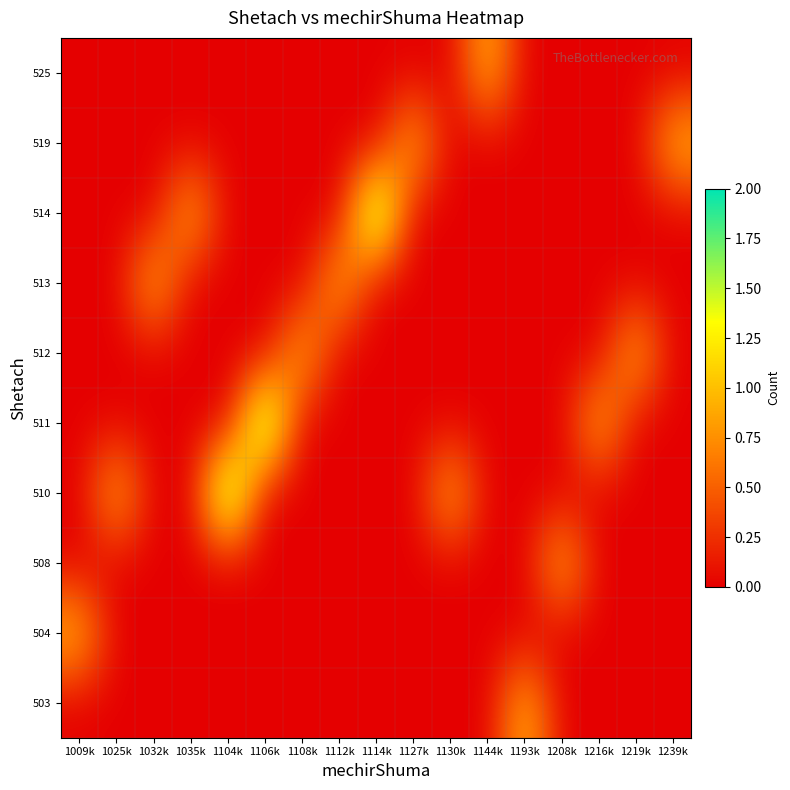

Reading left to right, extract all data points from this chart.

row_0: 0	0	0	0	0	0	0	0	0	0	0	0	1	0	0	0	0
row_1: 1	0	0	0	0	0	0	0	0	0	0	0	0	0	0	0	0
row_2: 0	0	0	0	0	0	0	0	0	0	0	0	0	1	0	0	0
row_3: 0	1	0	0	2	0	0	0	0	0	1	0	0	0	0	0	0
row_4: 0	0	0	0	0	2	0	0	0	0	0	0	0	0	1	0	0
row_5: 0	0	0	0	0	0	1	0	0	0	0	0	0	0	0	1	0
row_6: 0	0	1	0	0	0	0	1	0	0	0	0	0	0	0	0	0
row_7: 0	0	0	1	0	0	0	0	2	0	0	0	0	0	0	0	0
row_8: 0	0	0	0	0	0	0	0	0	1	0	0	0	0	0	0	1
row_9: 0	0	0	0	0	0	0	0	0	0	0	1	0	0	0	0	0